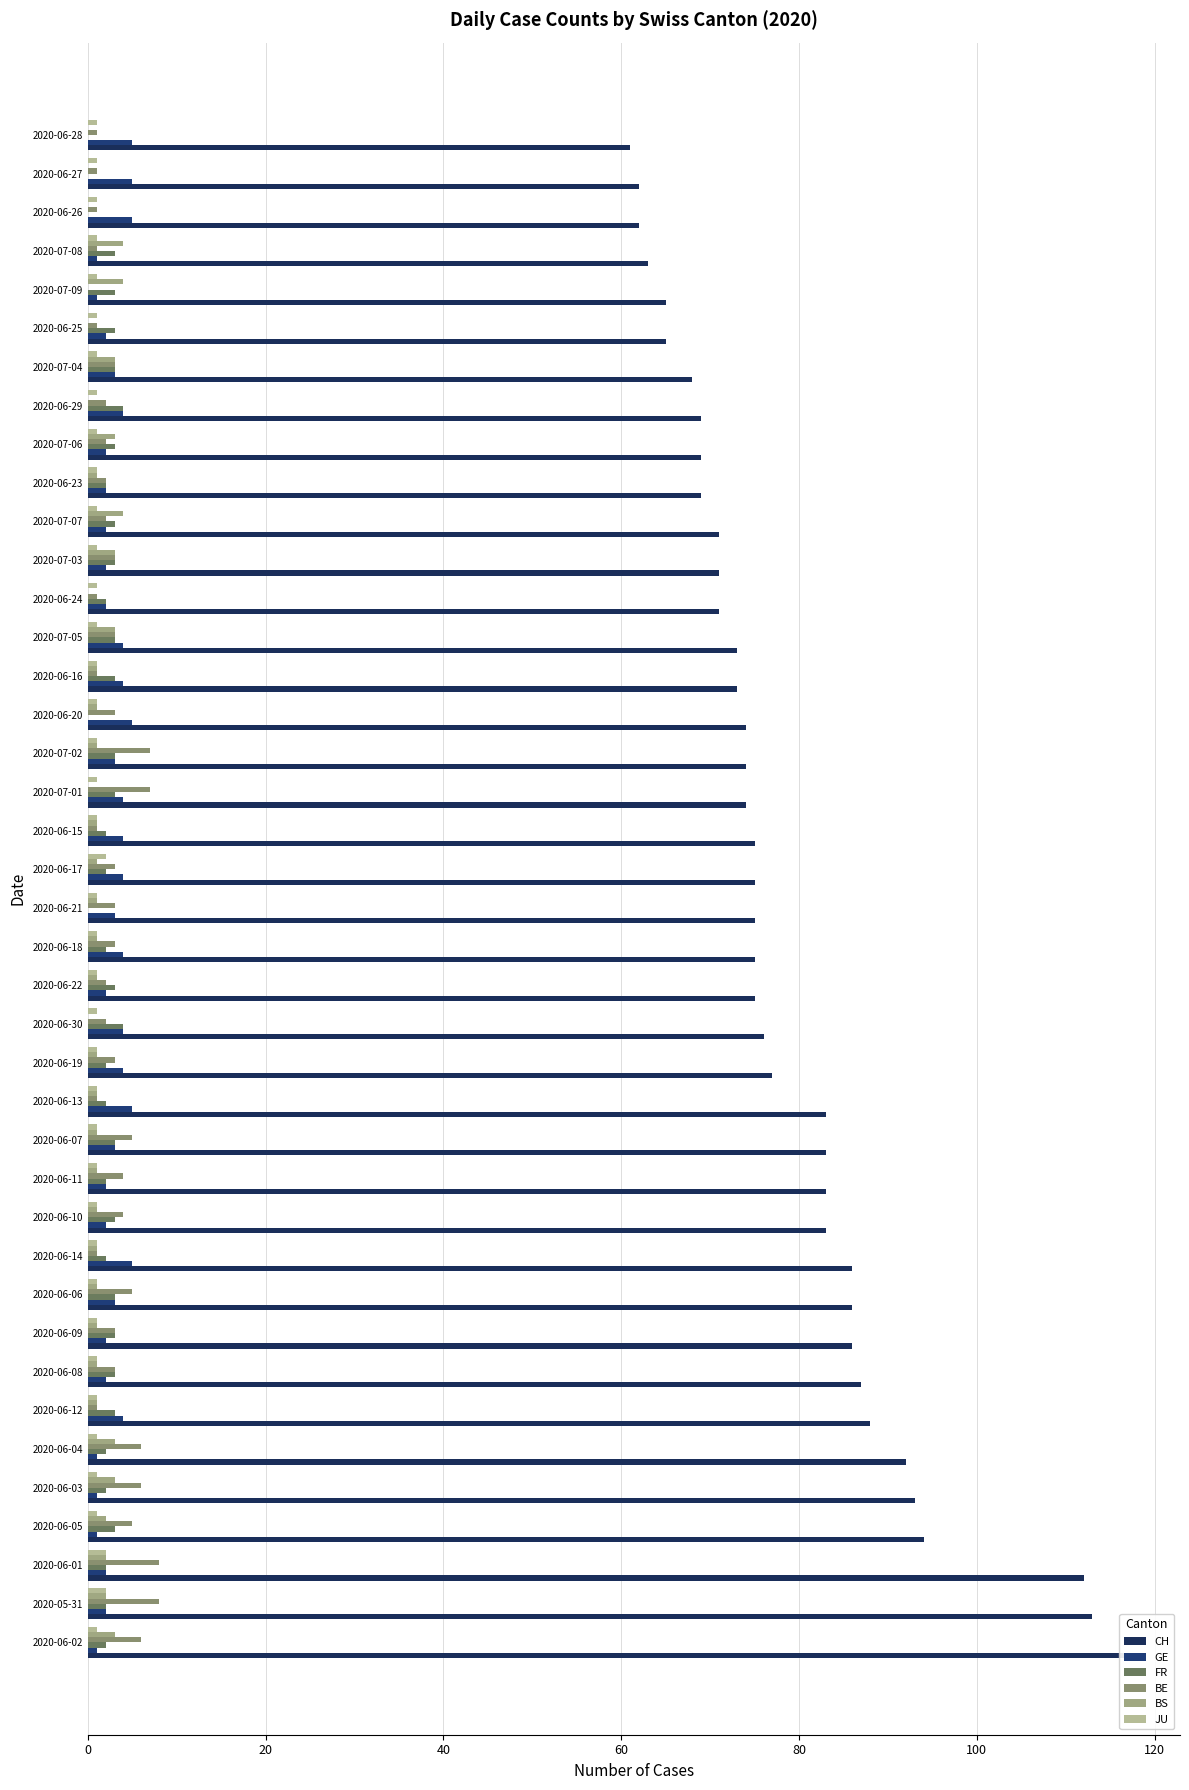

How many distinct data groups are displayed?

6